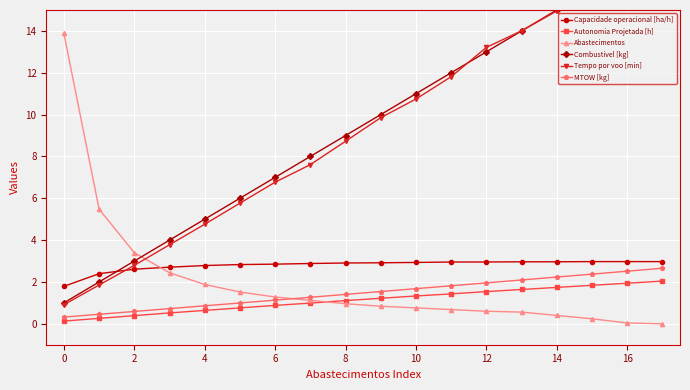

What is the highest value of the Abastecimentos series?

13.9